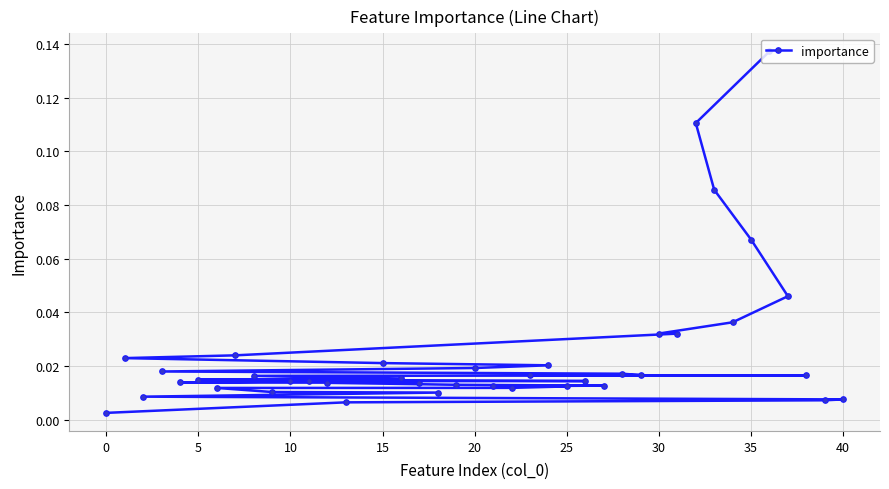

True or false: the data has more than 2 interior local peaks.

False